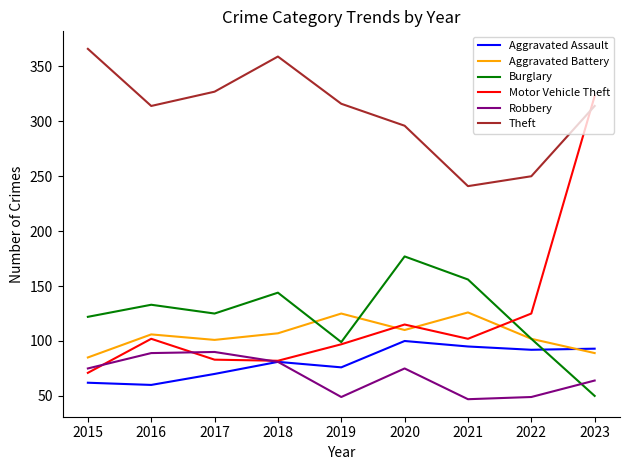

True or false: Aggravated Assault and Theft intersect in this chart.

False